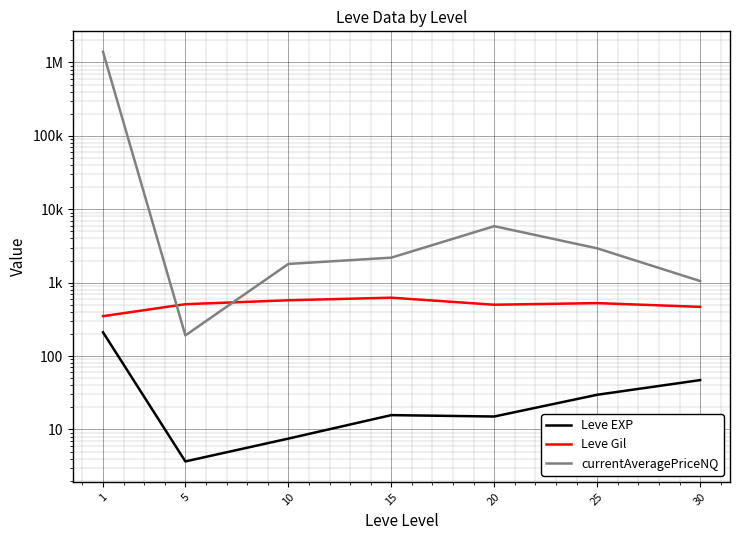

Rank the series by their maximum value, from highest to lowest.

currentAveragePriceNQ, Leve Gil, Leve EXP